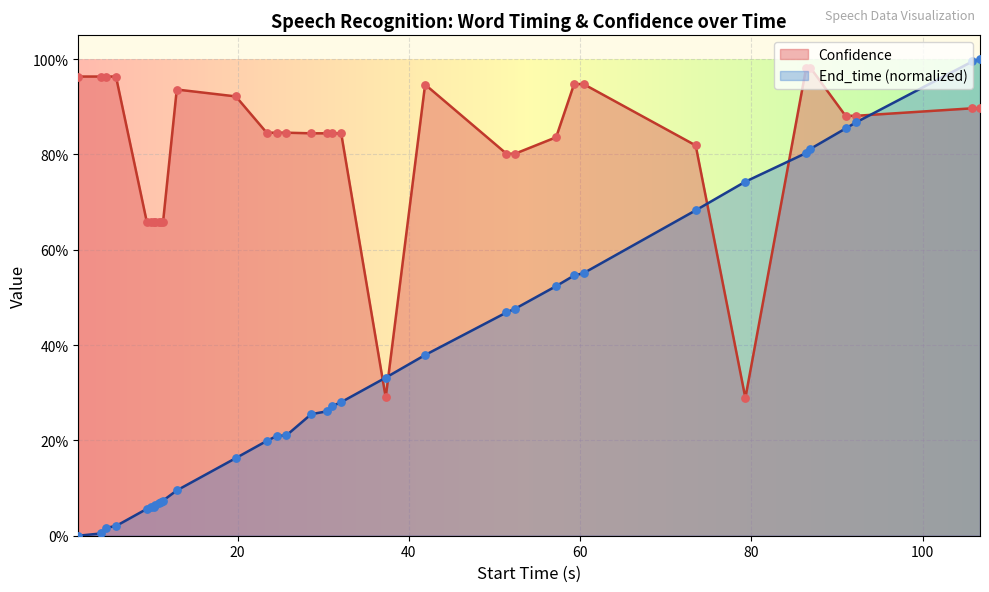

Which series has the widest spread of Y values?

End_time